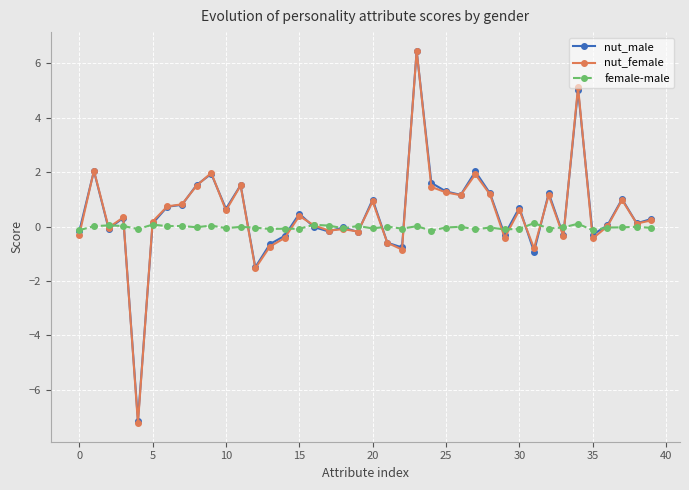

How many data points does each series have?

40